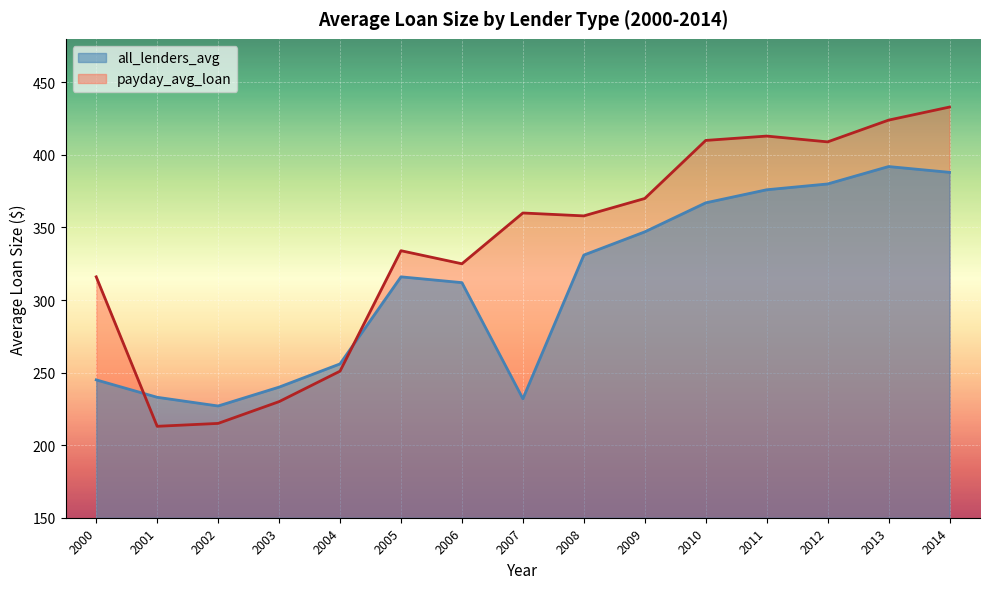

True or false: payday_avg_loan and all_lenders_avg intersect in this chart.

True